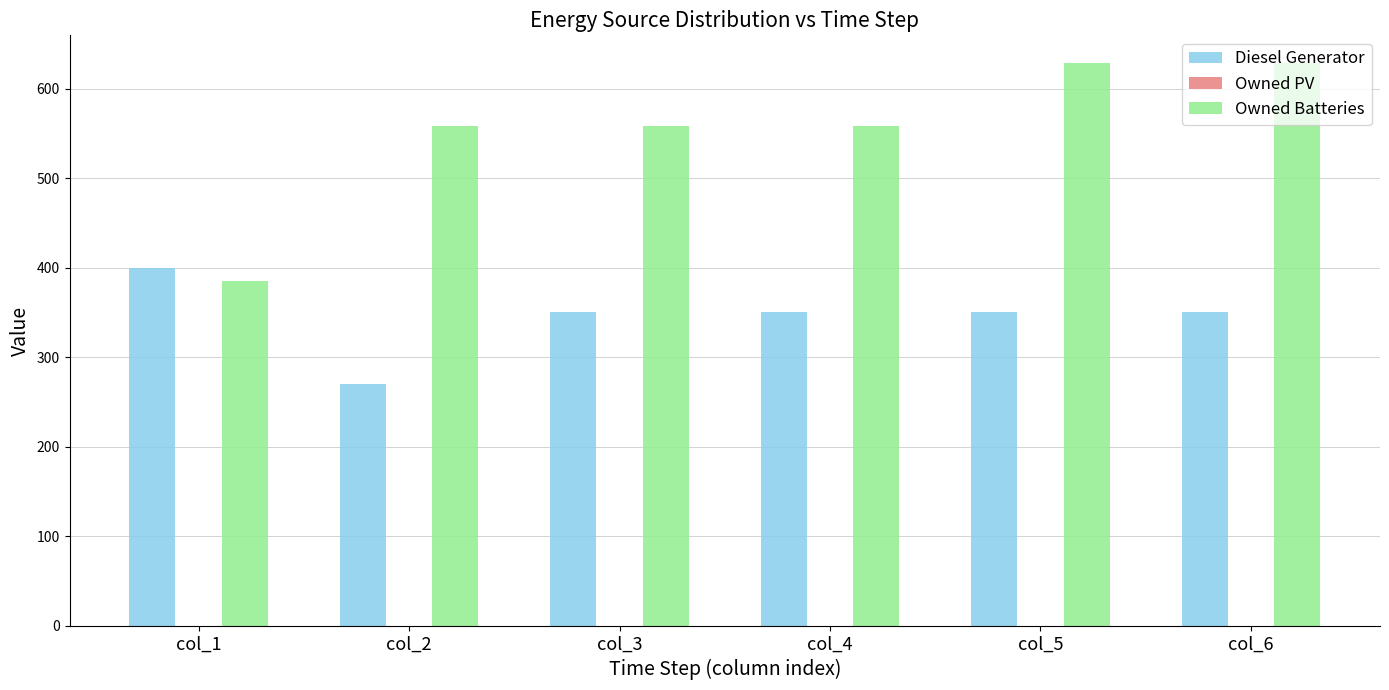

What is the total value across all series at col_6?

978